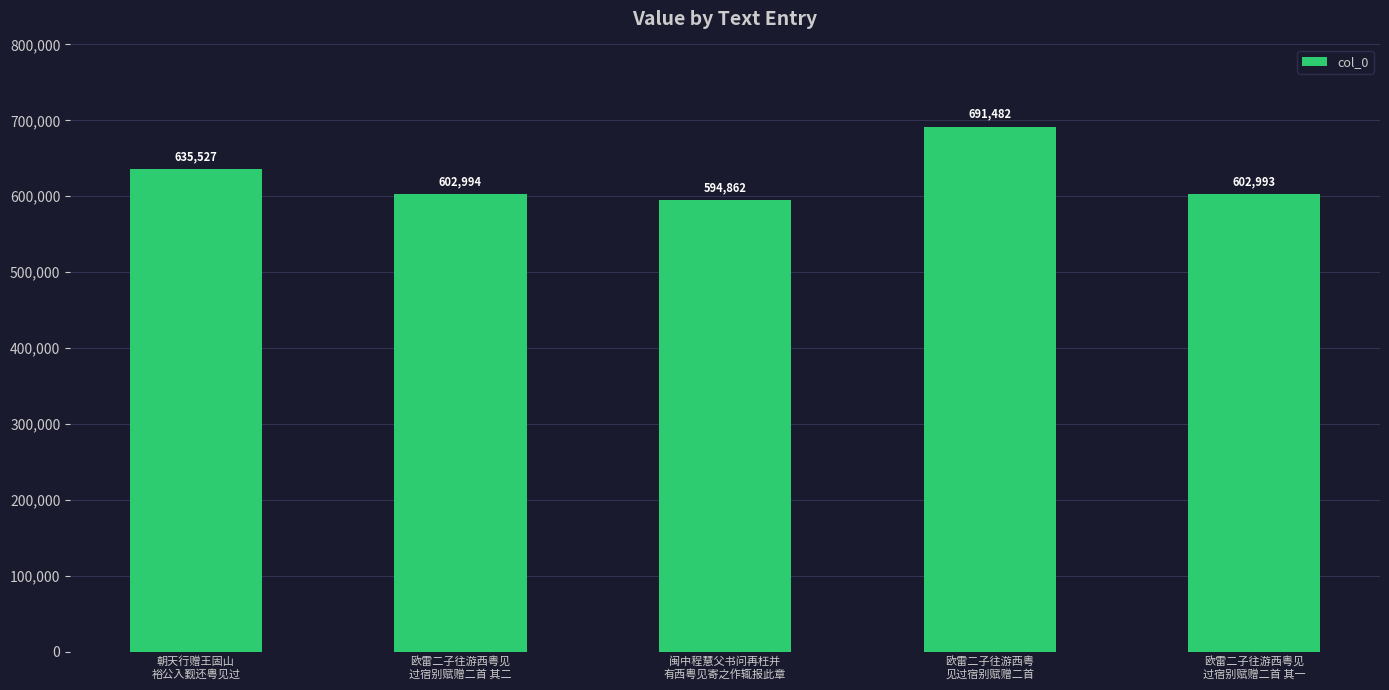

What is the change in value from 闽中程慧父书问再枉并
有西粤见寄之作辄报此章 to 欧雷二子往游西粤见
过宿别赋赠二首 其一?

+8131